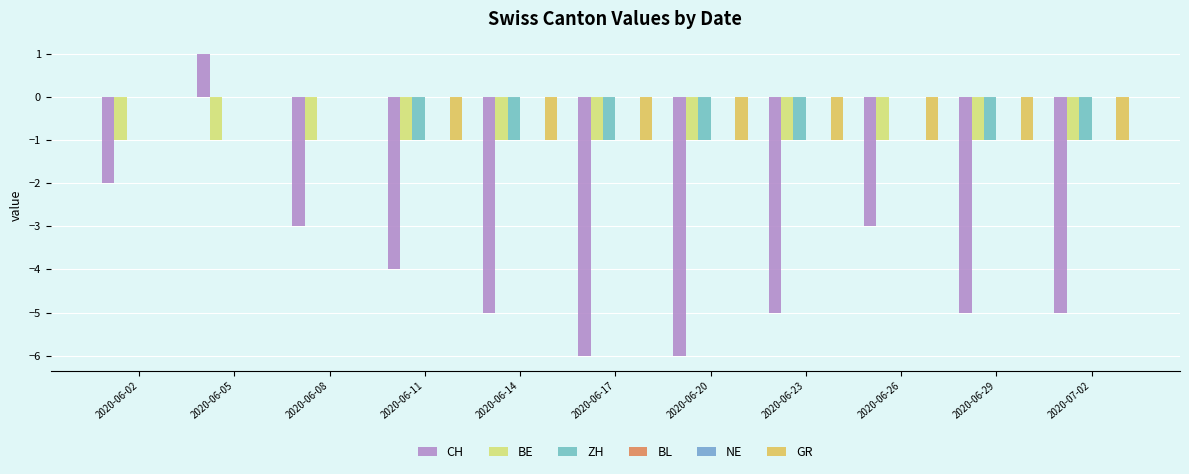

Between 2020-06-05 and 2020-06-14, which series saw the biggest shift?

CH